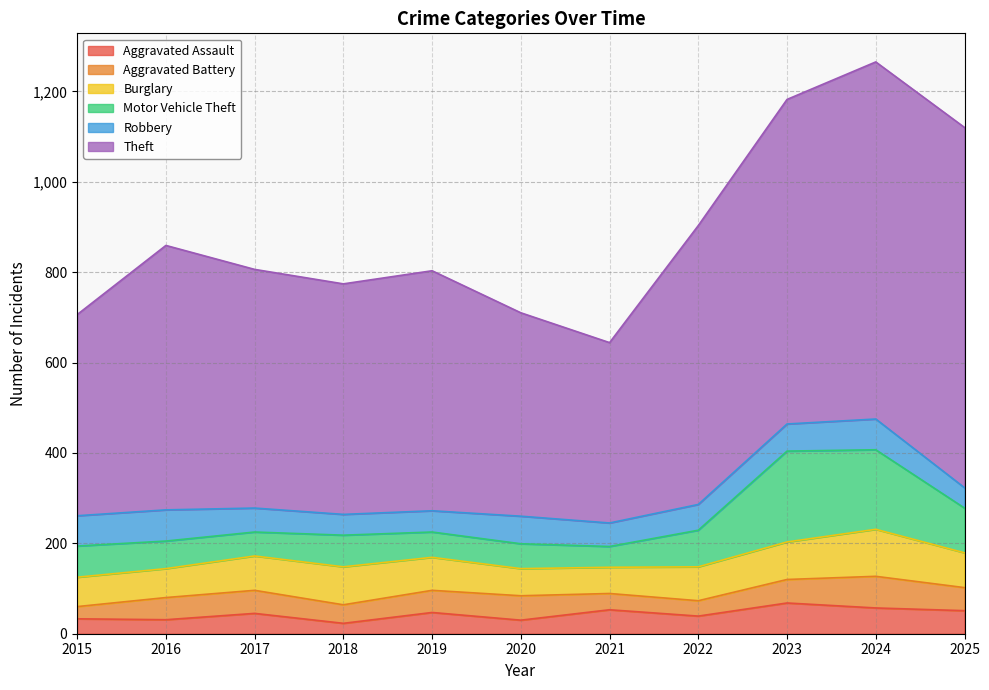

How many interior local peaks does the Burglary series have?

2